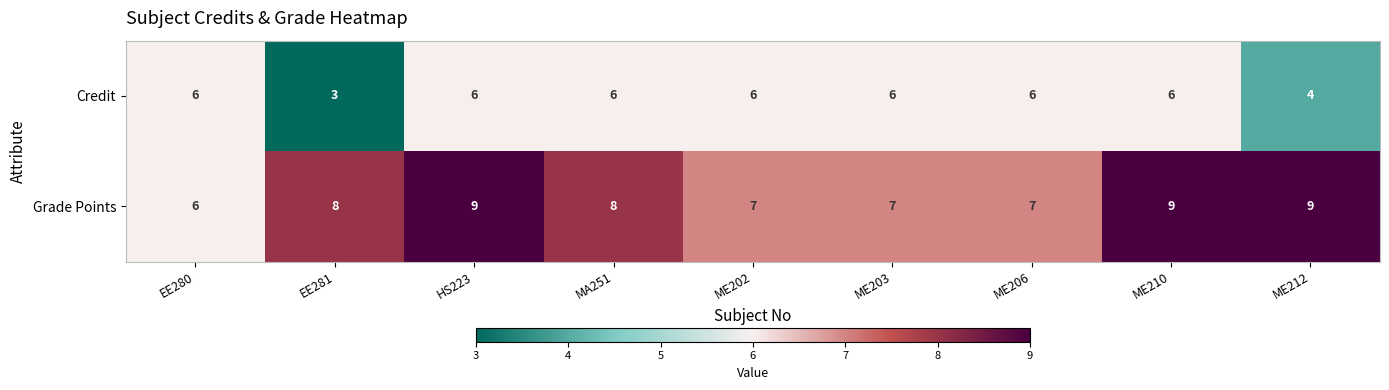

Count the number of categories in the chart.

9